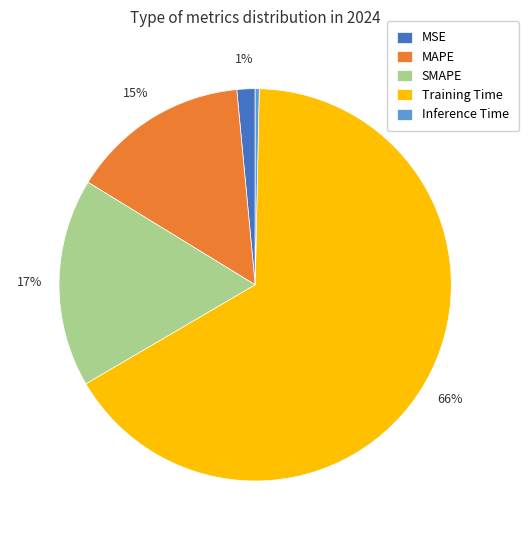

Do Inference Time and SMAPE together represent more than half of the pie?

No